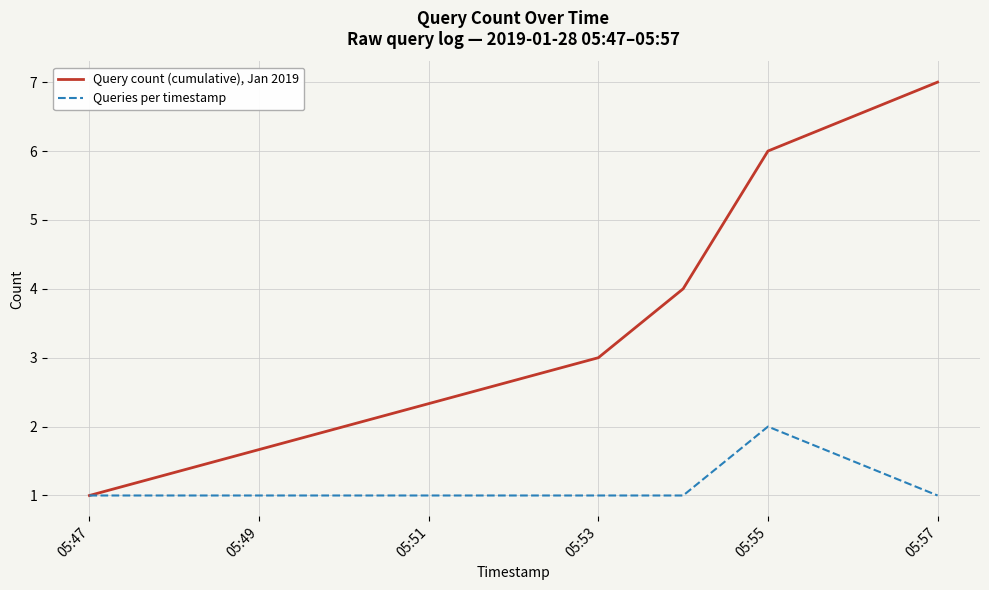

How many categories are shown in the chart?

6